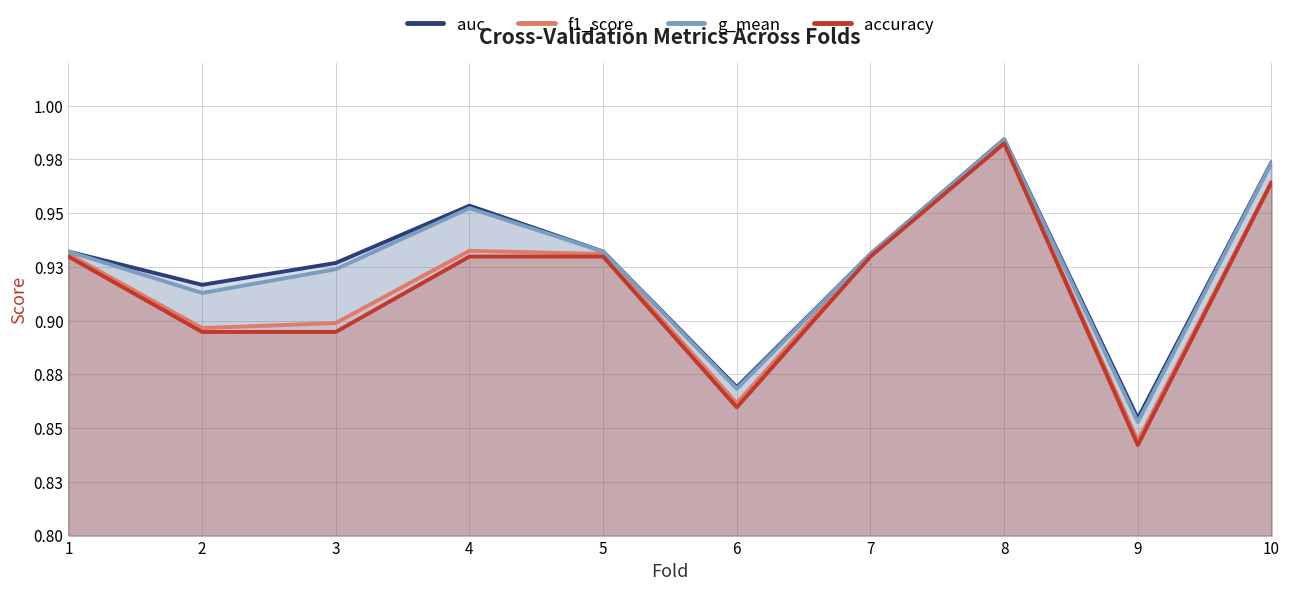

What is the value of the accuracy point at the 9th from the left?

0.8